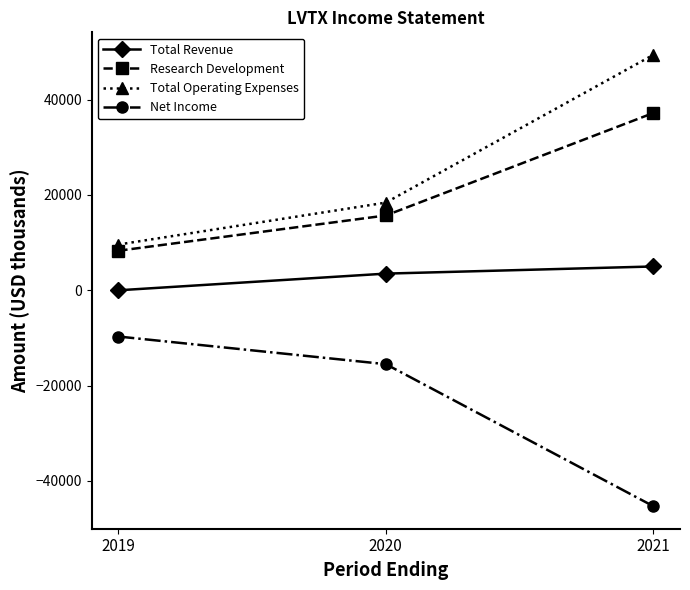

Where is Research Development nearest to the value 22750?

2020